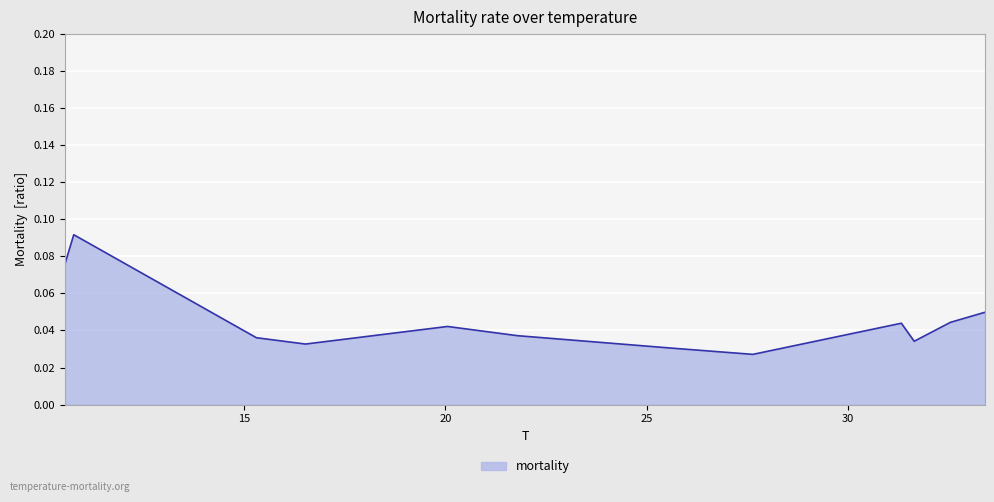

How many lines are shown in the chart?

1